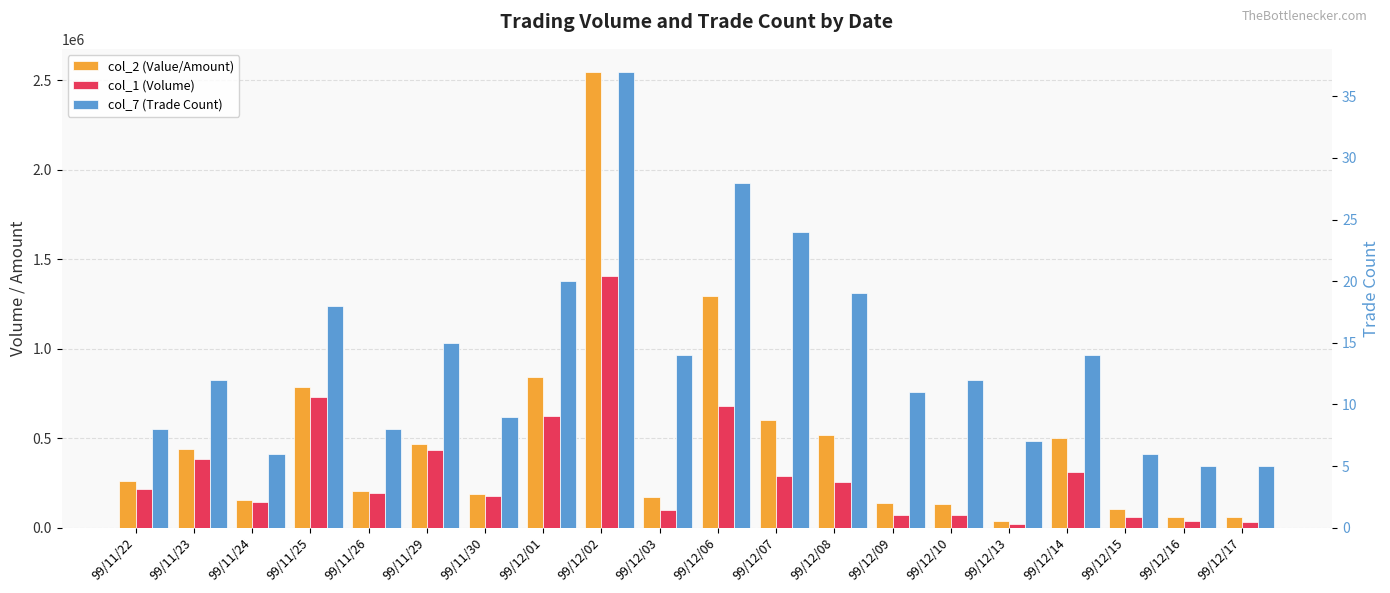

What is the total value across all series at 99/11/25?

1516068